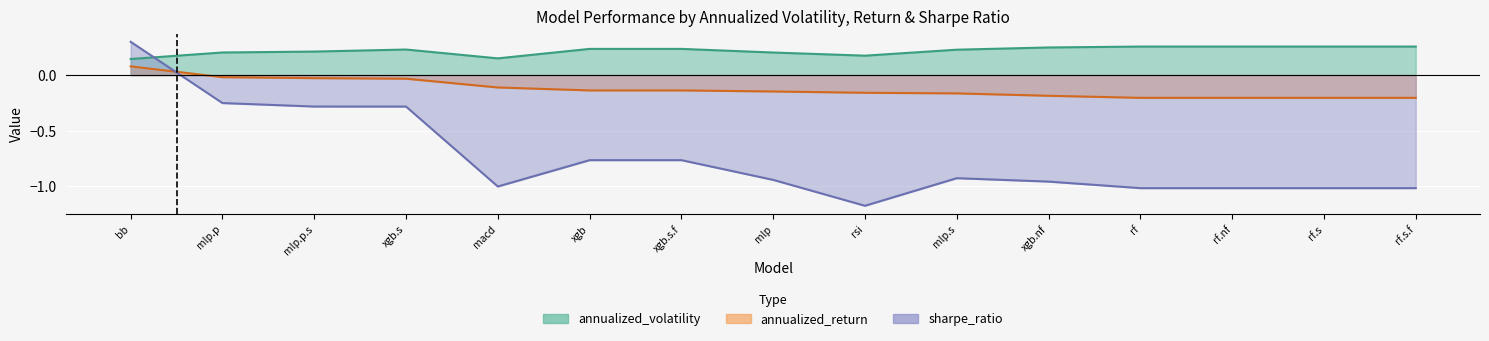

Rank the series at mlp.p.s from lowest to highest value.

sharpe_ratio, annualized_return, annualized_volatility